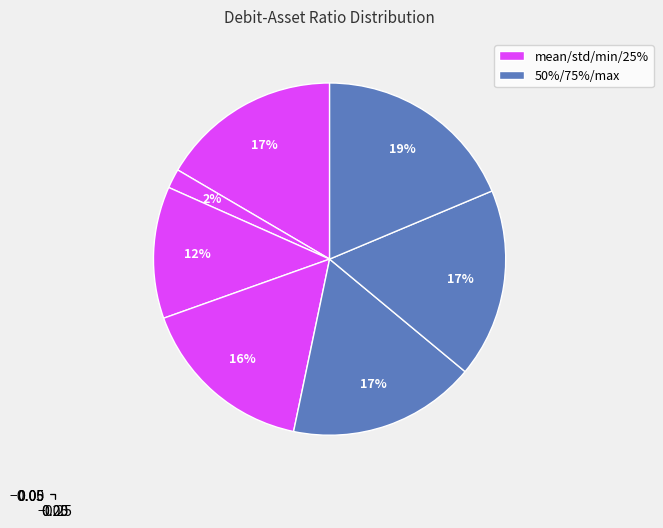

Which slice is the largest?

max